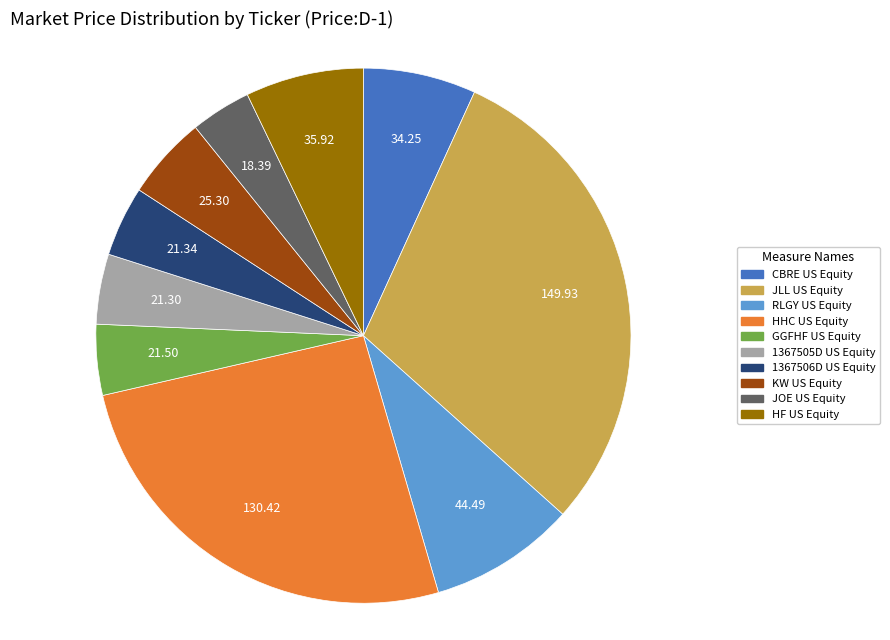

Approximately how many times larger is the value at 1367505D US Equity compared to JOE US Equity?

1.2